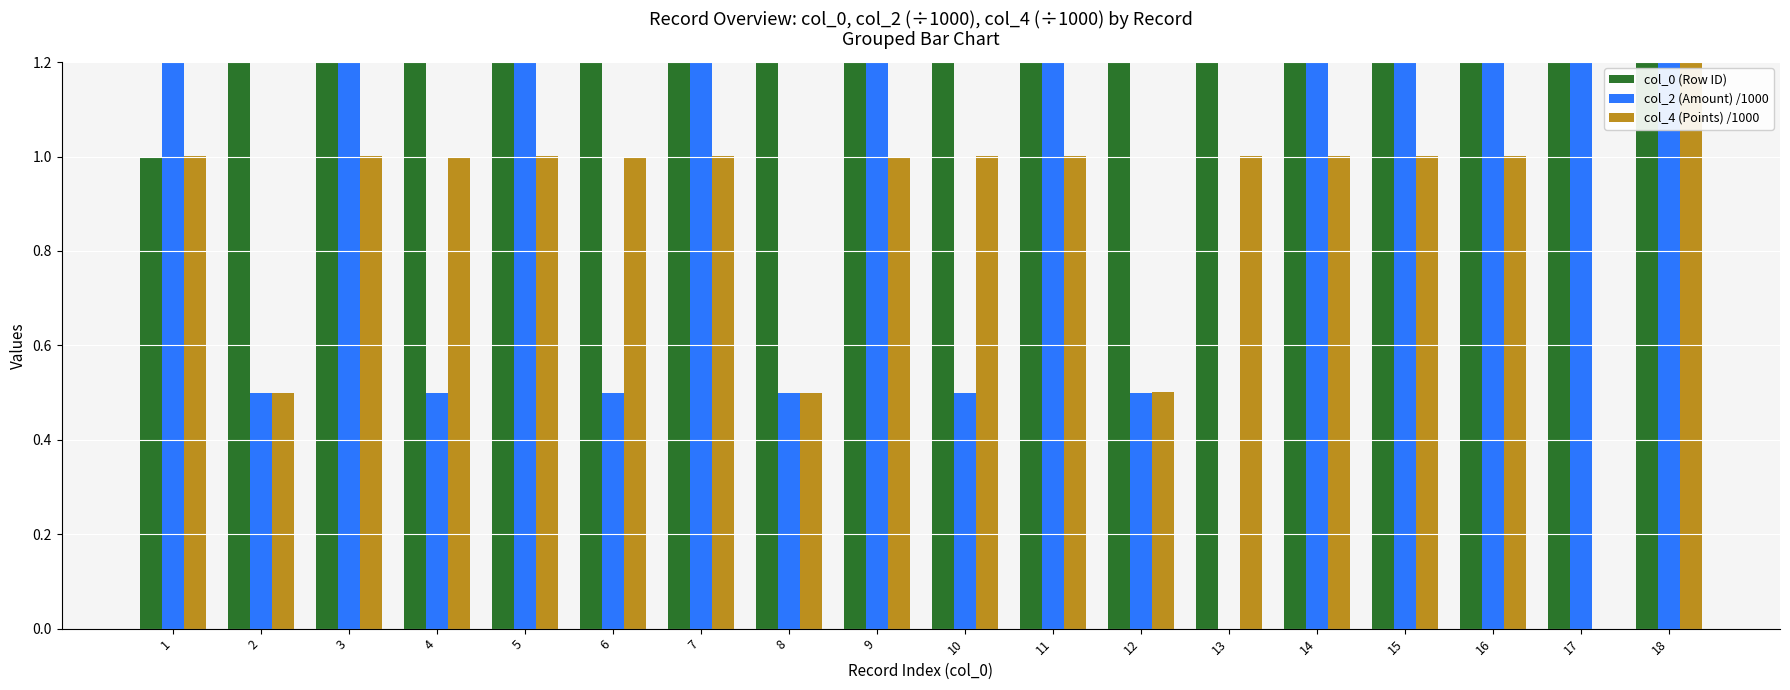

At which label is col_0 (Row ID) closest to 9?

9